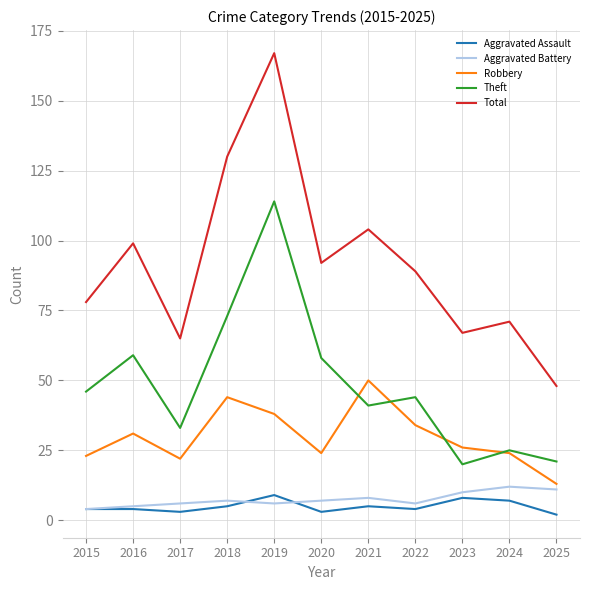

Is it true that Aggravated Battery equals 5 at 2016?

True